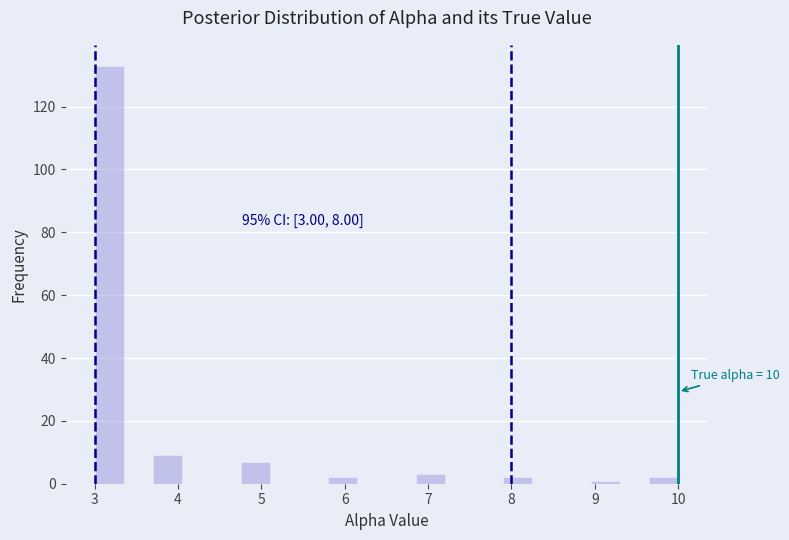

Read against the x-axis, roughly where is the centre of the tallest bar?

3.2